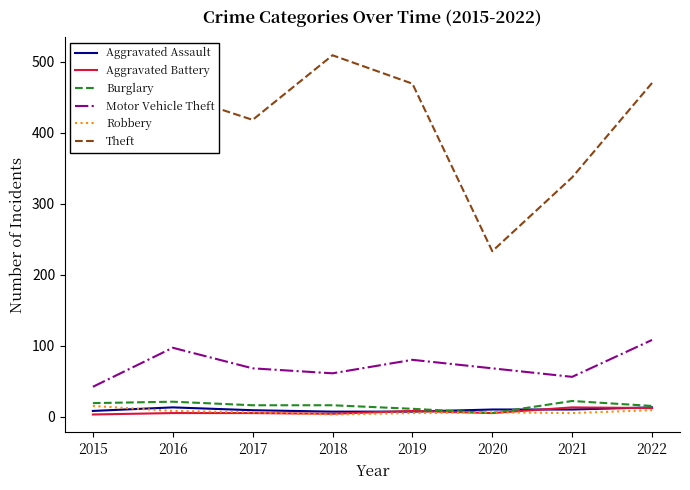

Does the chart have visible grid lines?

No